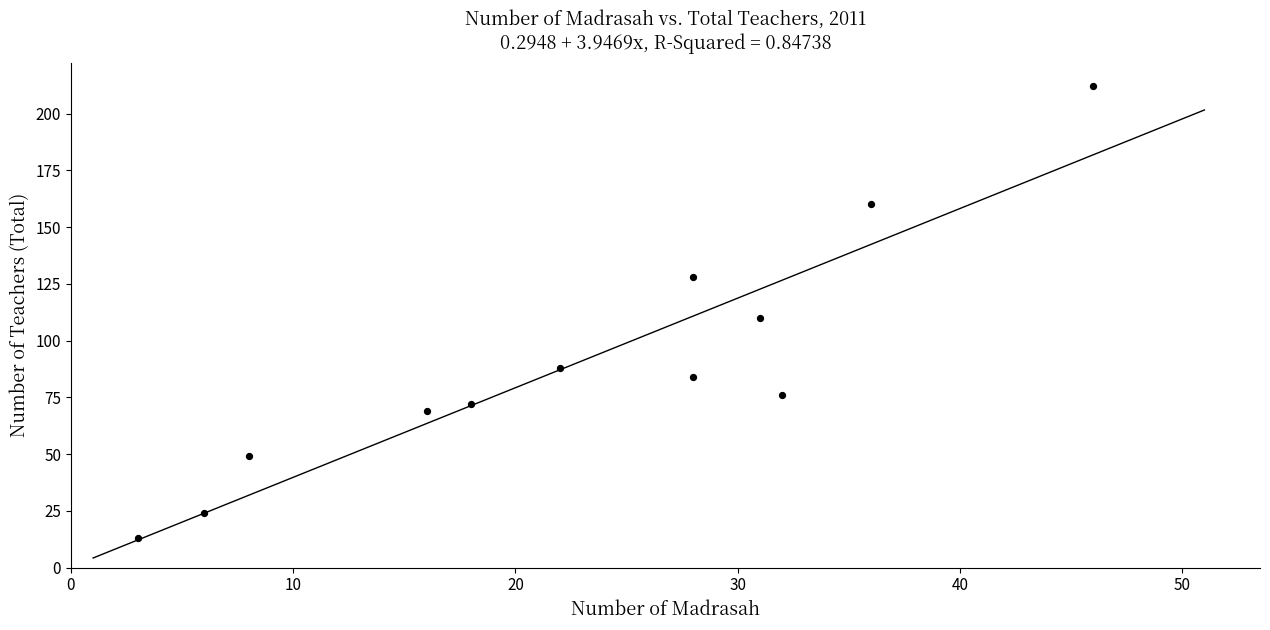

What is the average X value?

23